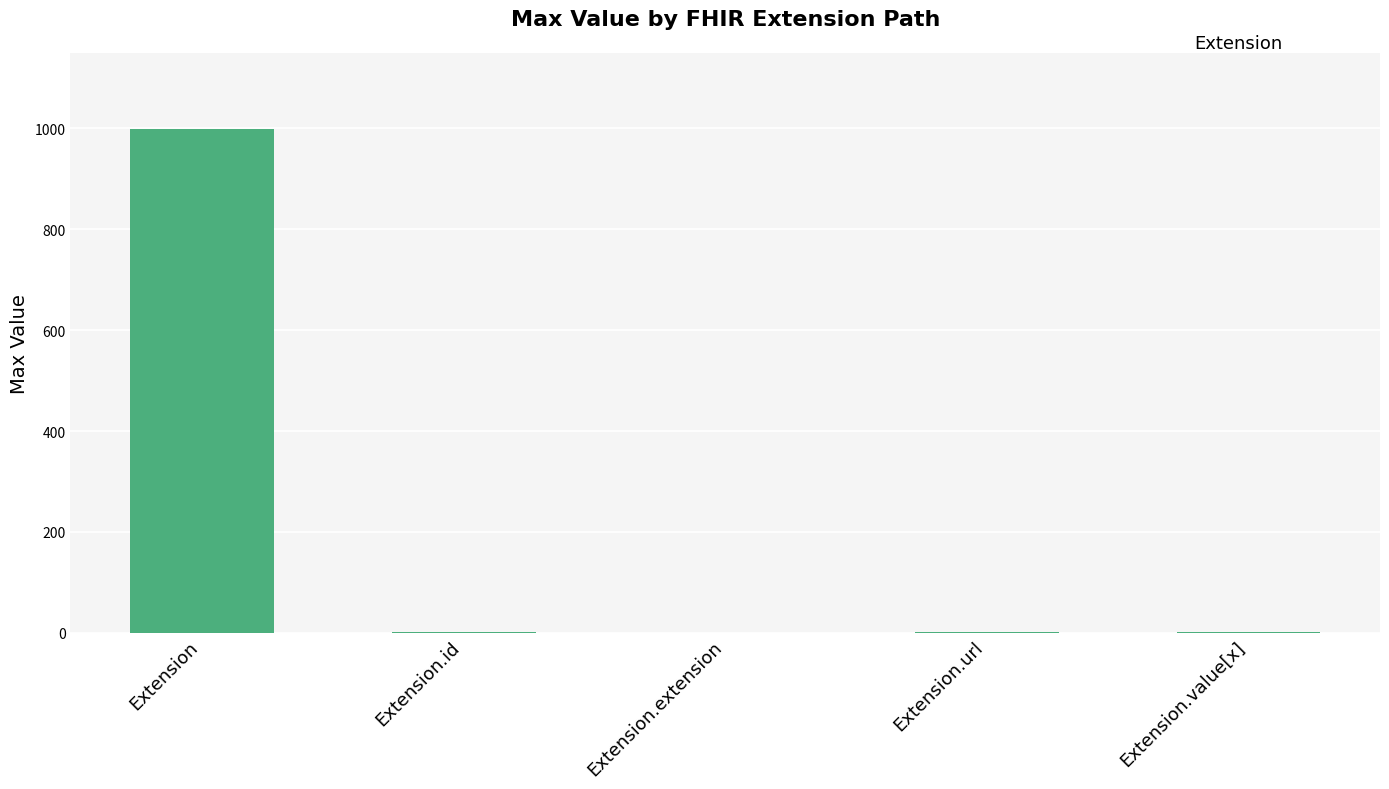

What is the greatest value displayed?

999